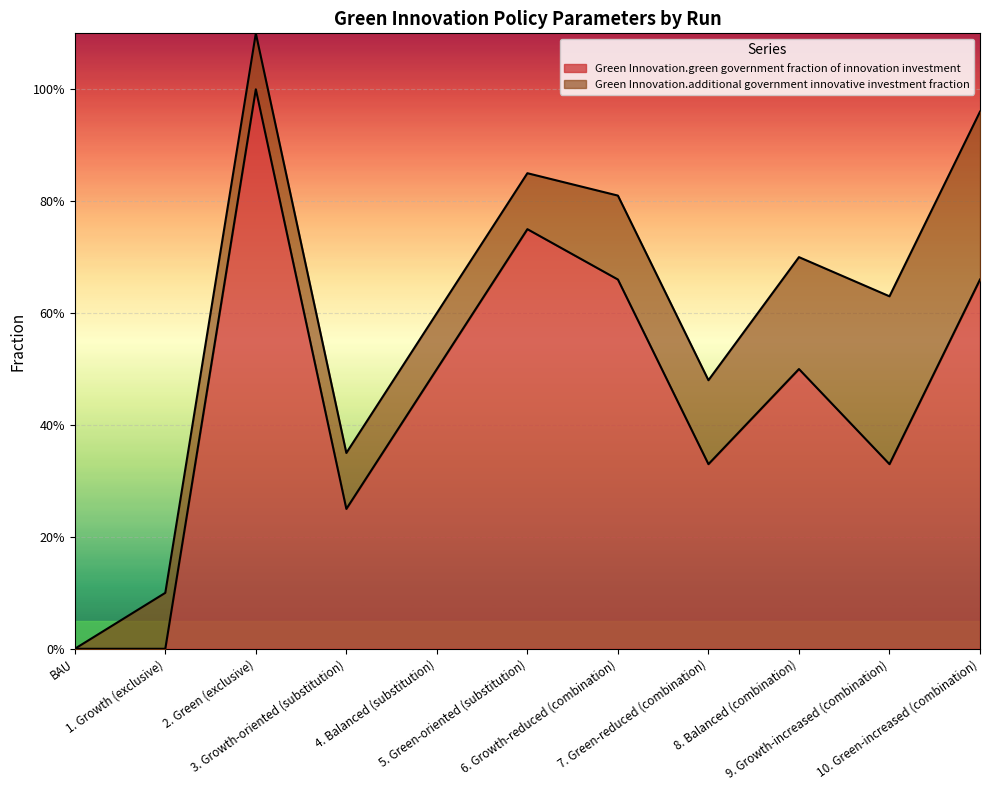

What are all the series names shown in the legend?

Green Innovation.green government fraction of innovation investment, Green Innovation.additional government innovative investment fraction